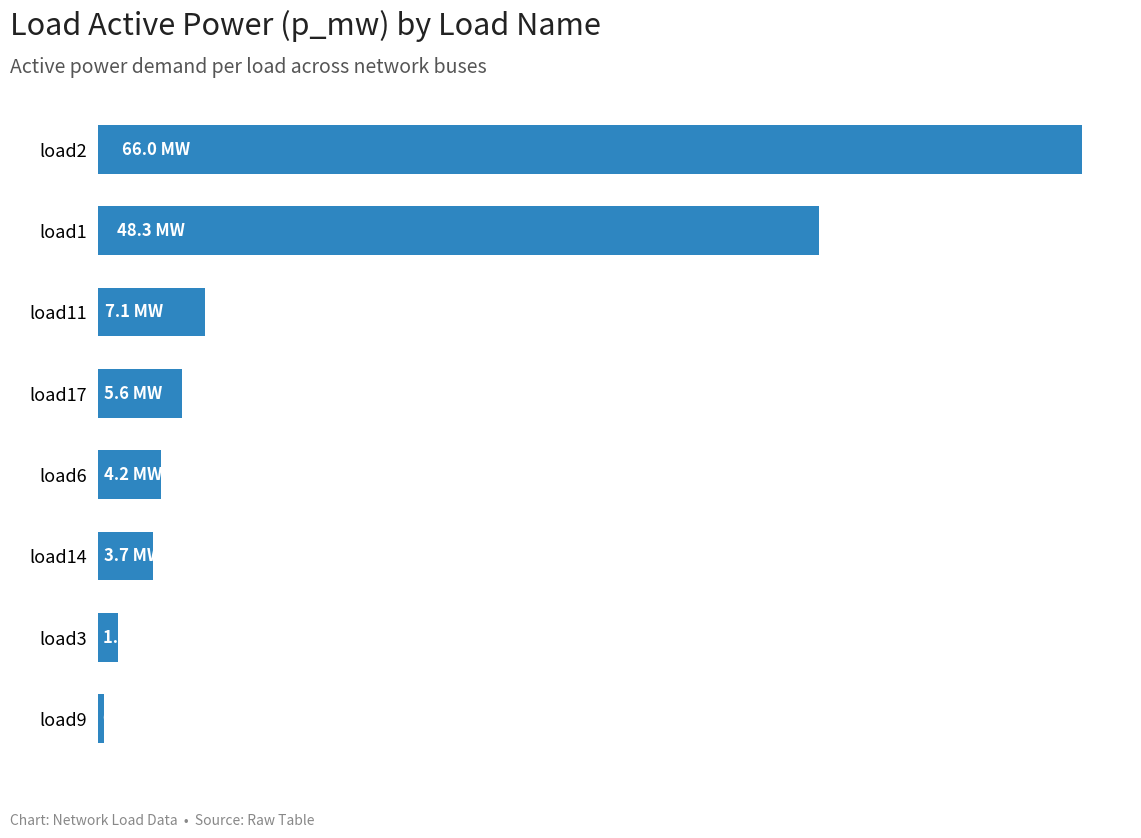

Does the chart contain any negative values?

No